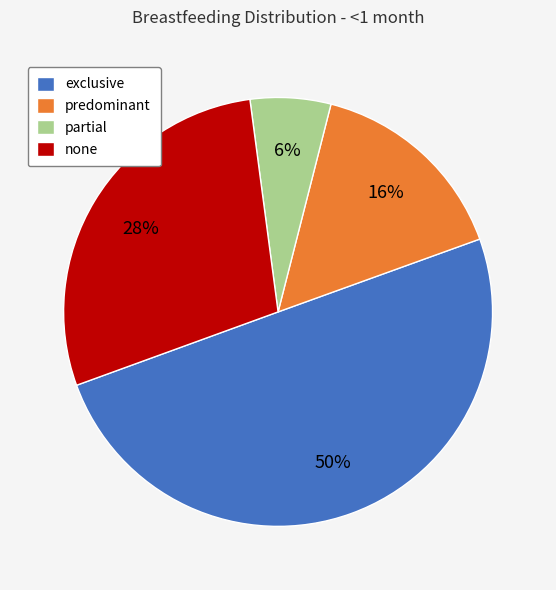

To the nearest percent, what is the difference between the exclusive and partial slice percentages?

44%